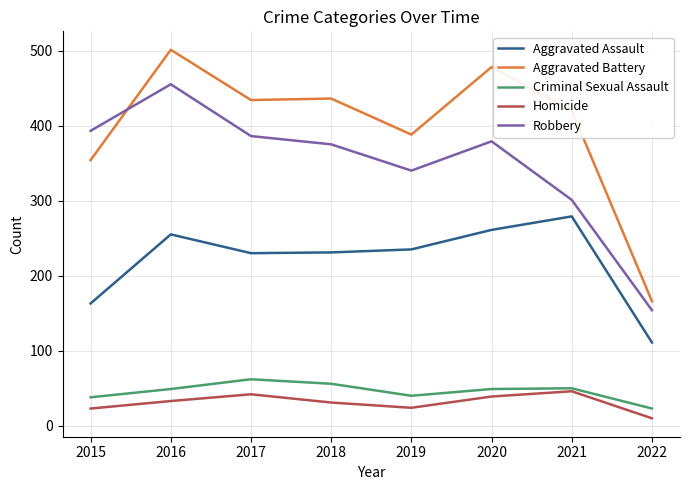

The value of Aggravated Battery at 2021 is 96. True or false?

False